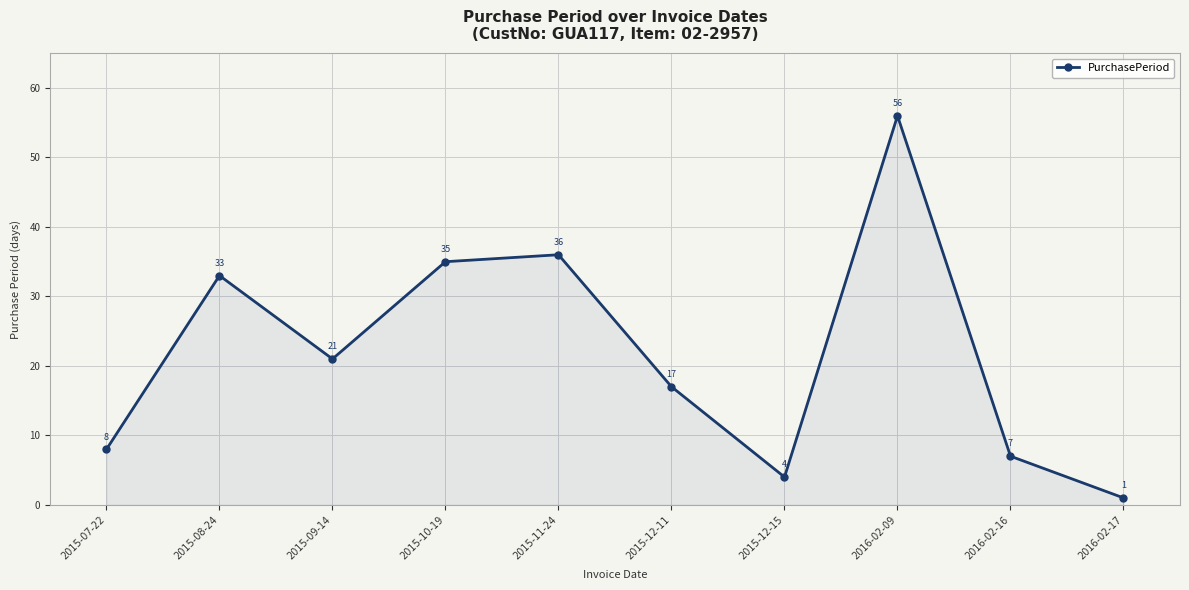

What value does the data have at 2015-07-22?

8